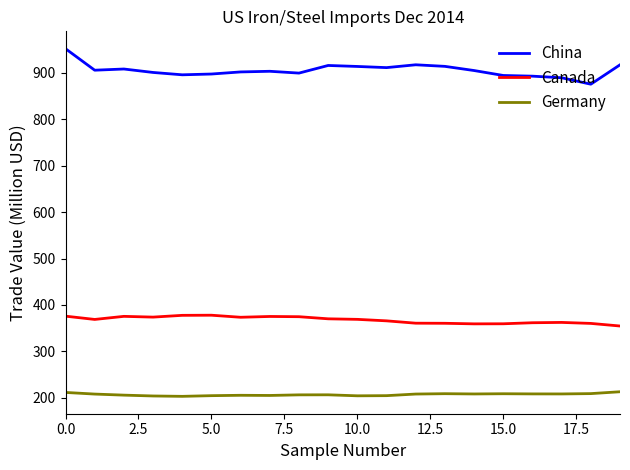

True or false: Germany and China cross at least once.

False